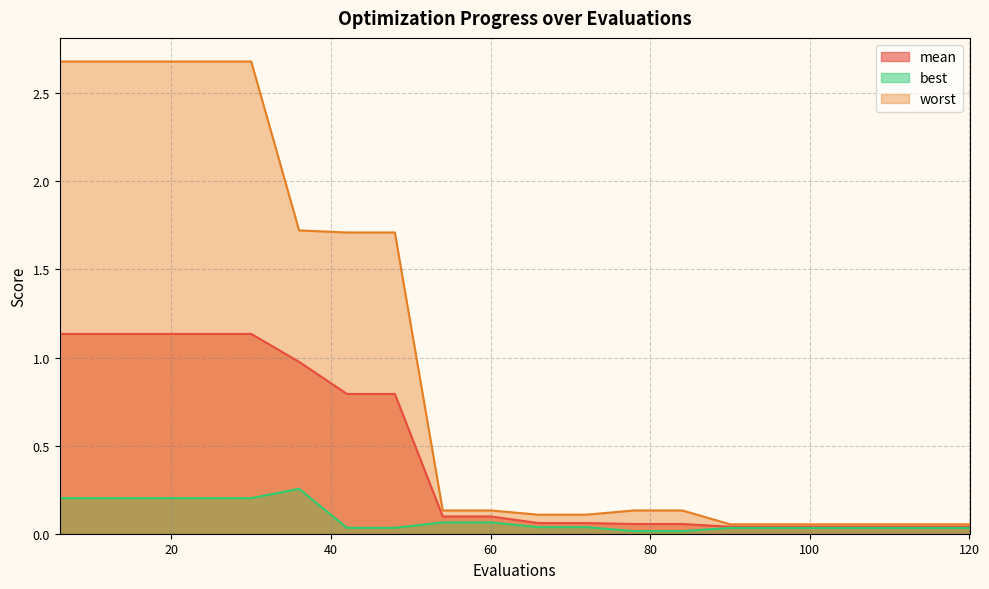

Reading left to right, list all the values displayed in this chart.

mean: 1.1	1.1	1.1	1.1	1.1	1.0	0.8	0.8	0.1	0.1	0.1	0.1	0.1	0.1	0.0	0.0	0.0	0.0	0.0	0.0
best: 0.2	0.2	0.2	0.2	0.2	0.3	0.0	0.0	0.1	0.1	0.0	0.0	0.0	0.0	0.0	0.0	0.0	0.0	0.0	0.0
worst: 2.7	2.7	2.7	2.7	2.7	1.7	1.7	1.7	0.1	0.1	0.1	0.1	0.1	0.1	0.1	0.1	0.1	0.1	0.1	0.1